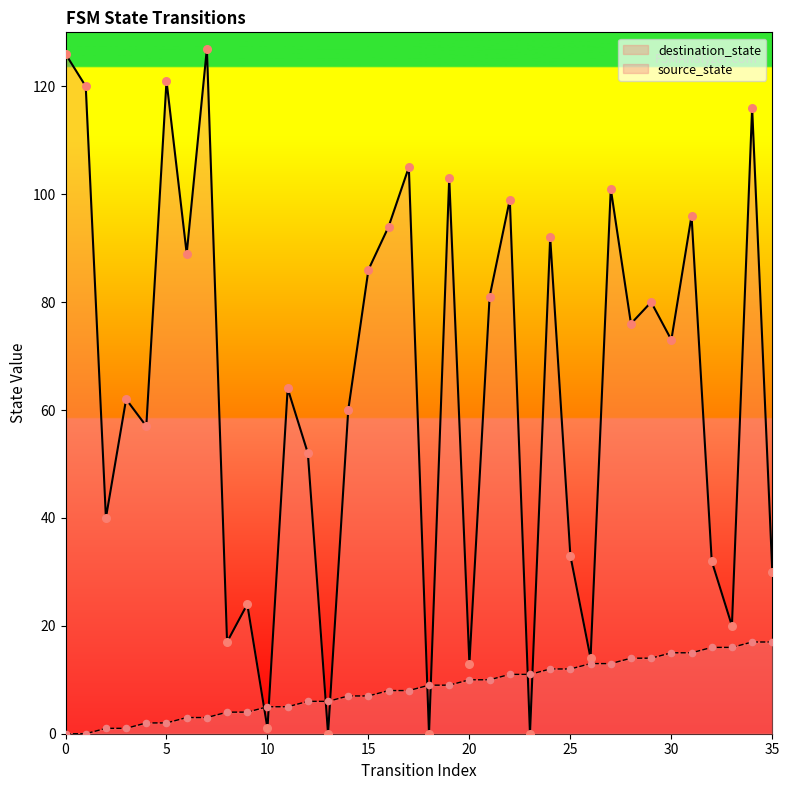

Which series contains the highest Y value?

destination_state